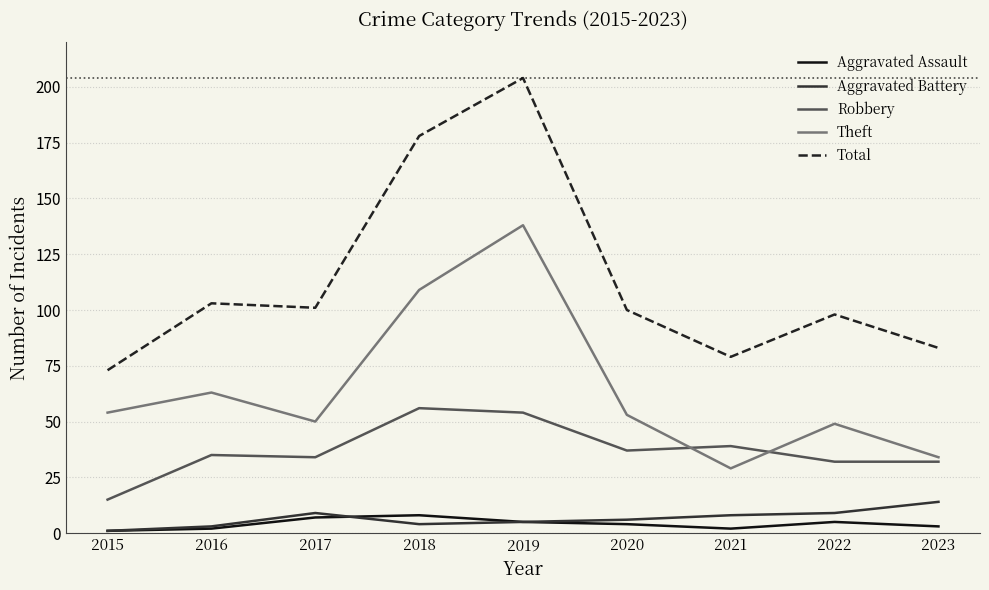

What is the total value across all series at 2017?

201